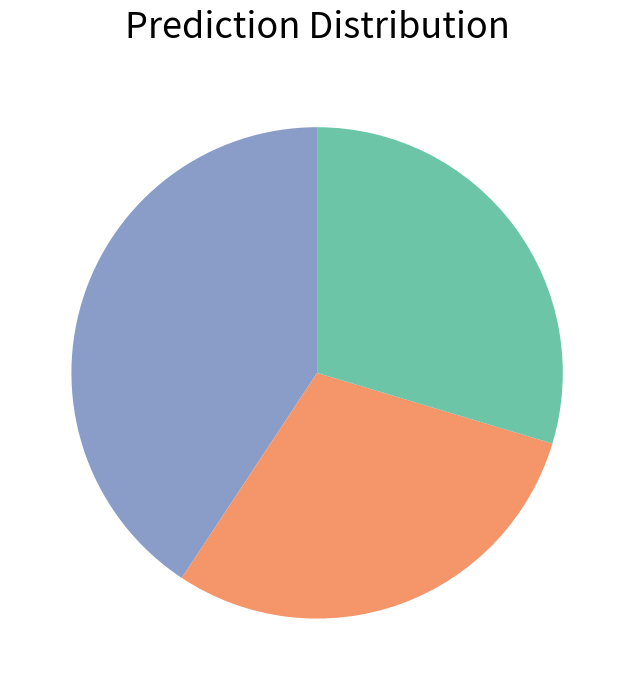

Is there any slice that represents more than half of the pie?

No